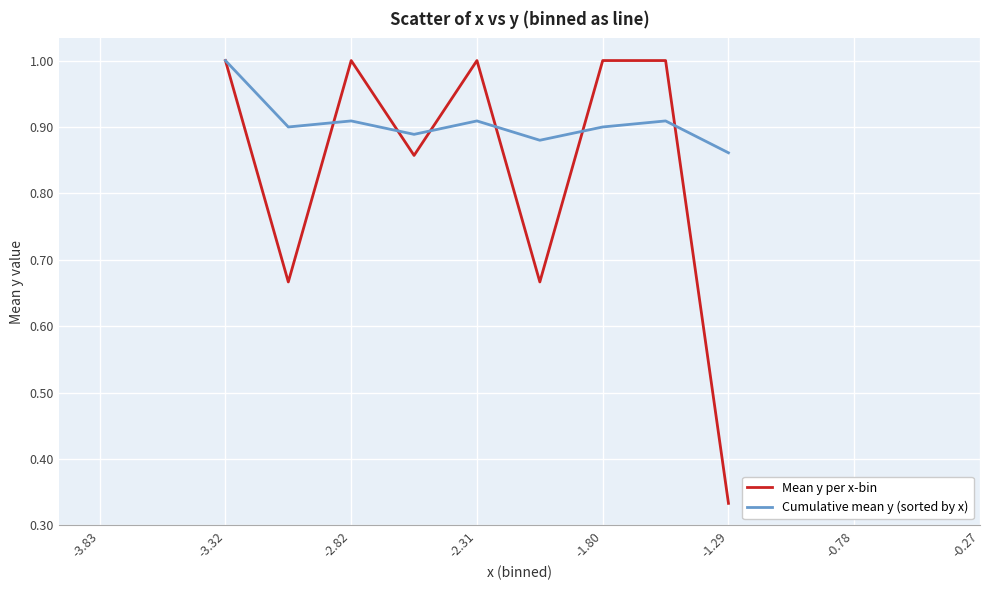

How many lines are shown in the chart?

2